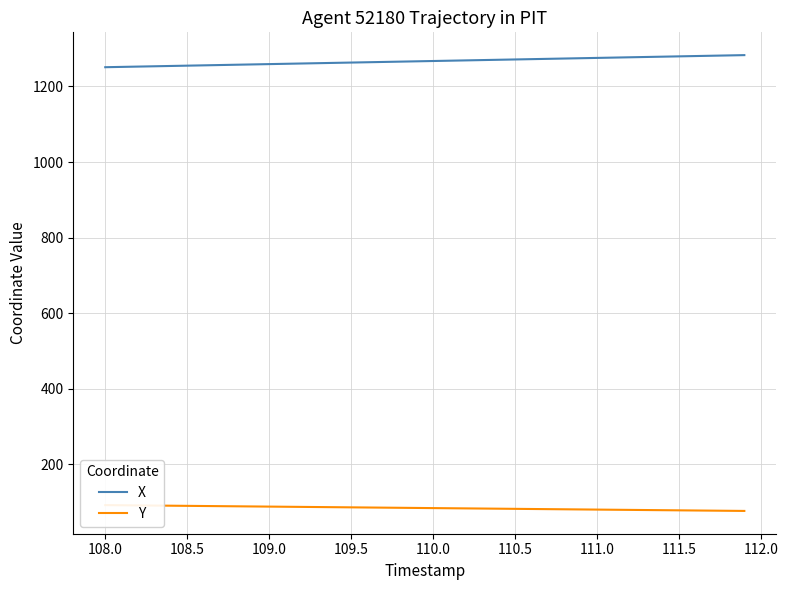

True or false: X has a value of 1250.9 at 108.0.

True